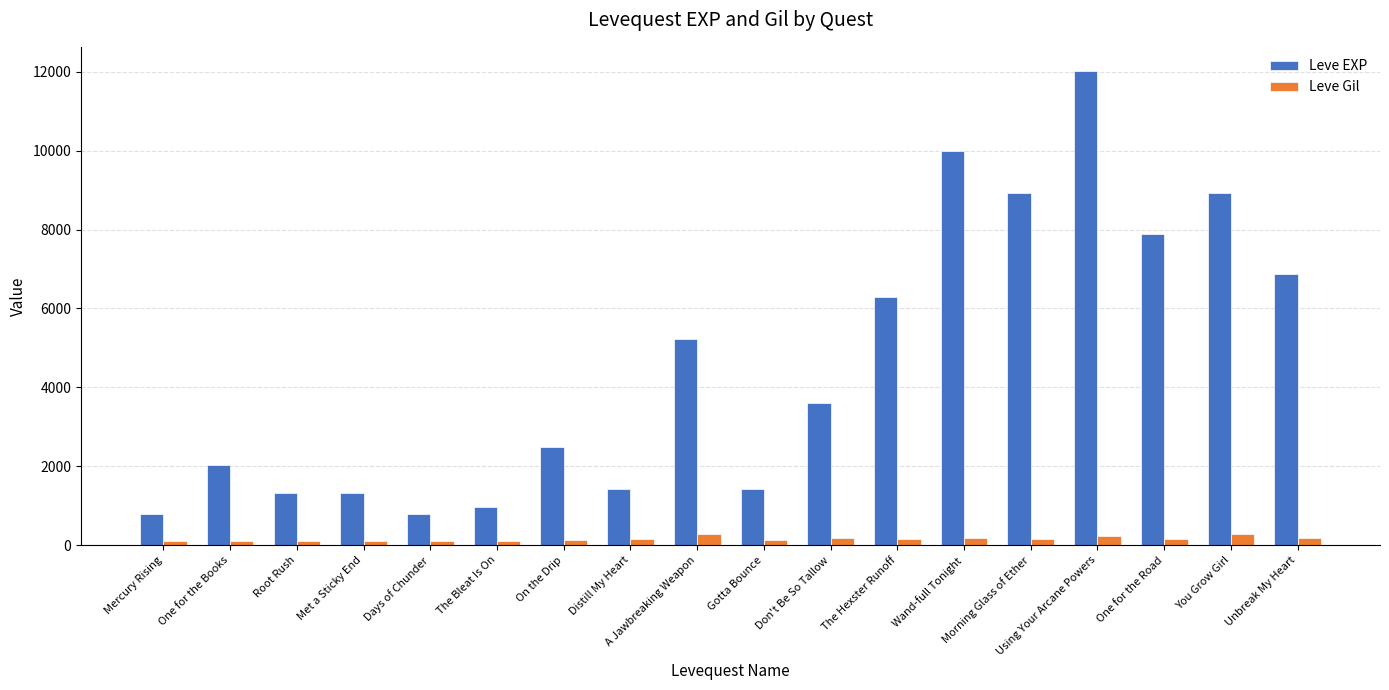

Rank the series by their maximum value, from lowest to highest.

Leve Gil, Leve EXP